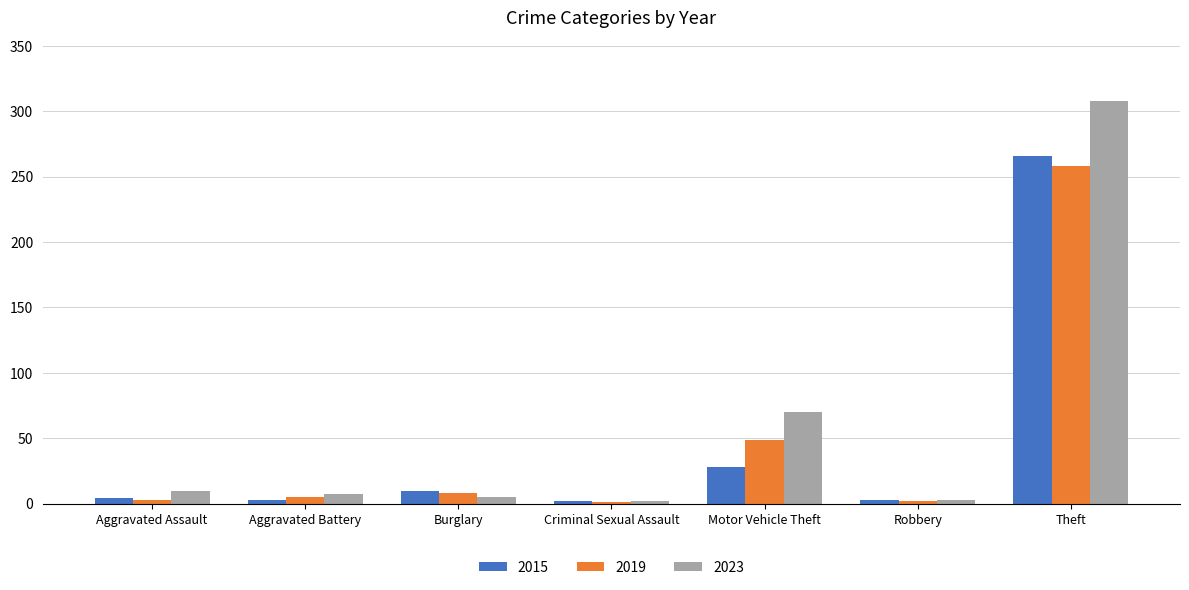

At which category is the sum across all series the highest?

Theft